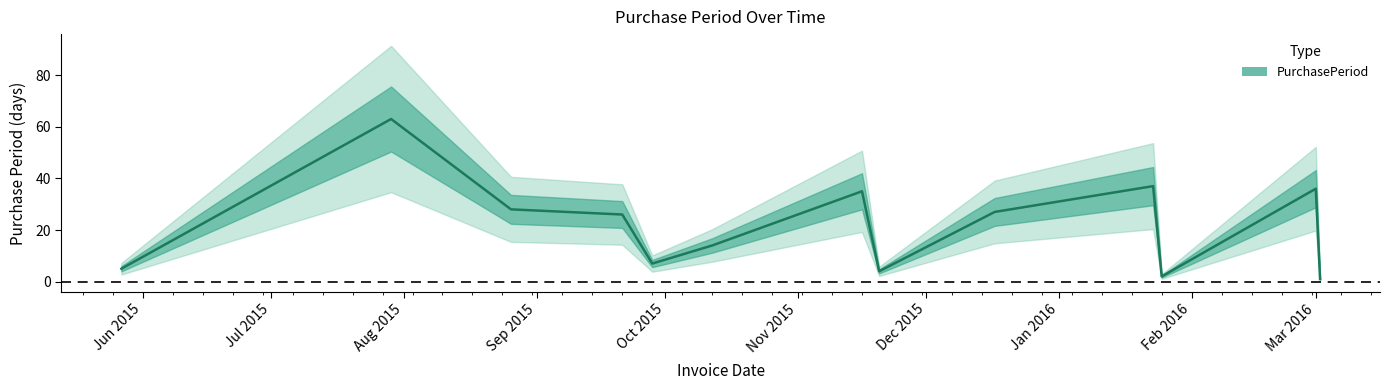

How many interior local valleys (lower than both neighbors) does the data have?

3